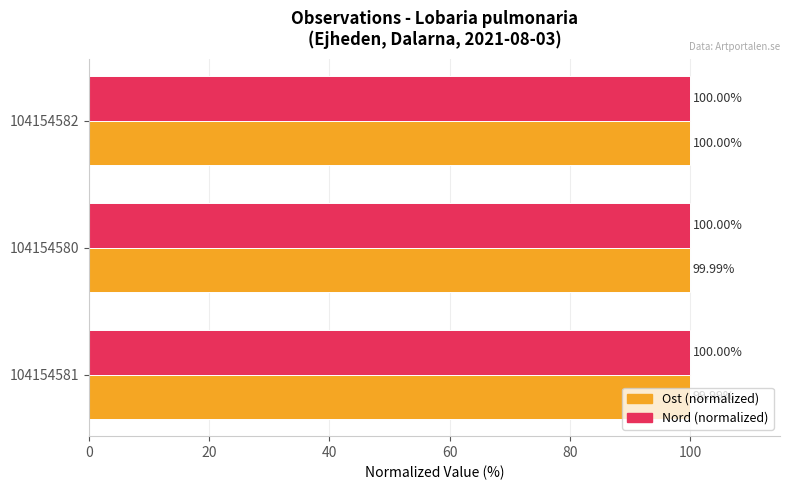

What is the maximum value for Nord (normalized)?

100.0